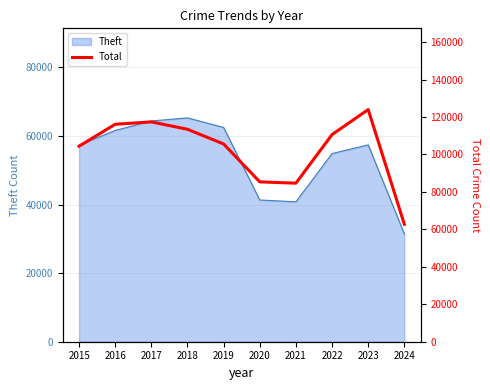

What is the change in value from 2015 to 2023?

+19563